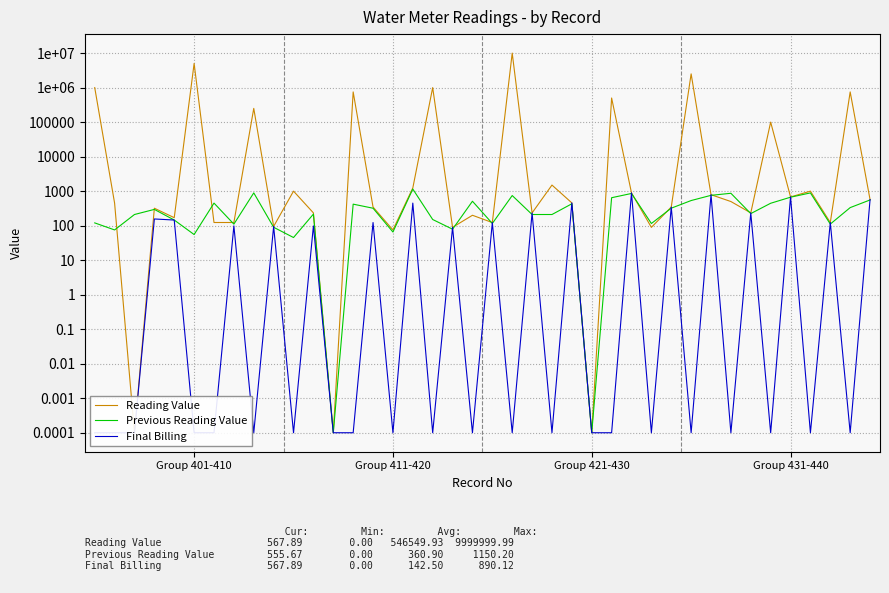

Which has a higher value, 25 or 23?

23